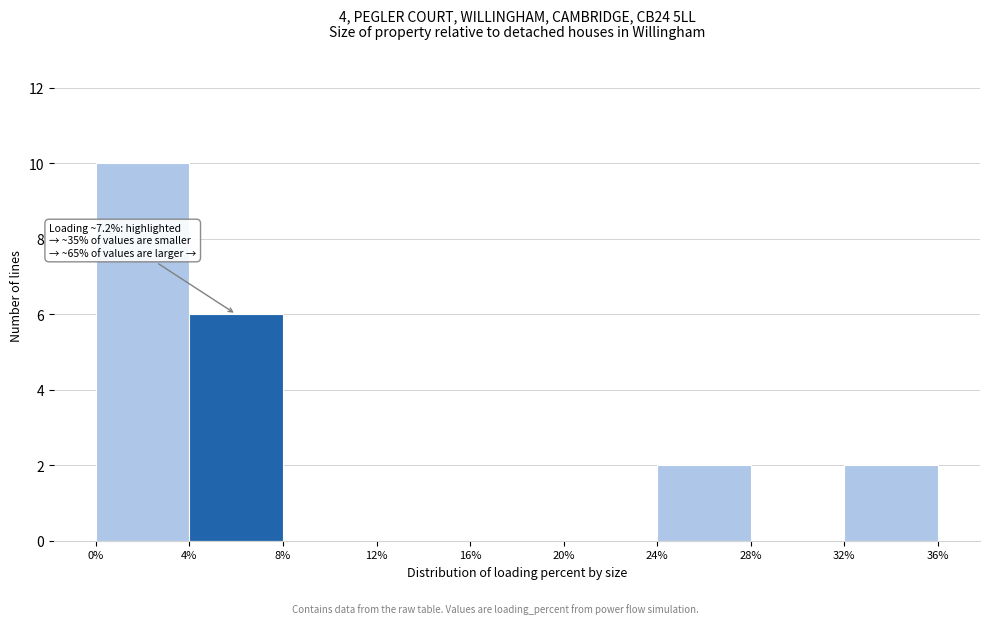

Over which range of the x-axis is the bar tallest?

0% to 4%